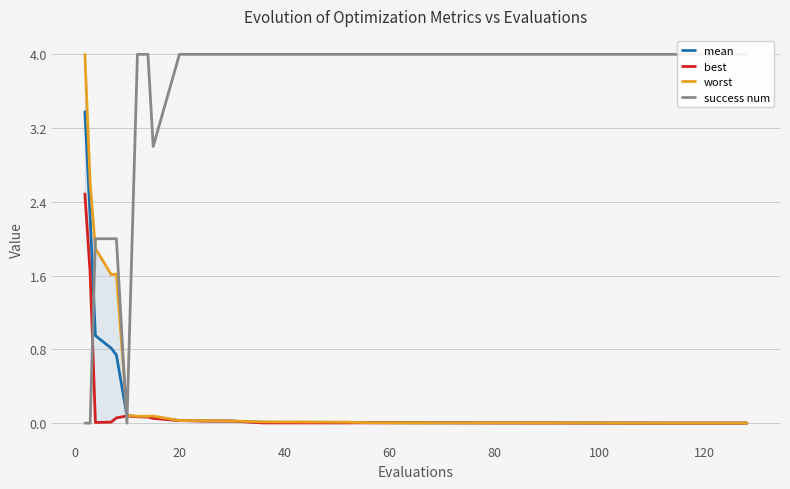

Which series changed the most between 0 and 120?

success num